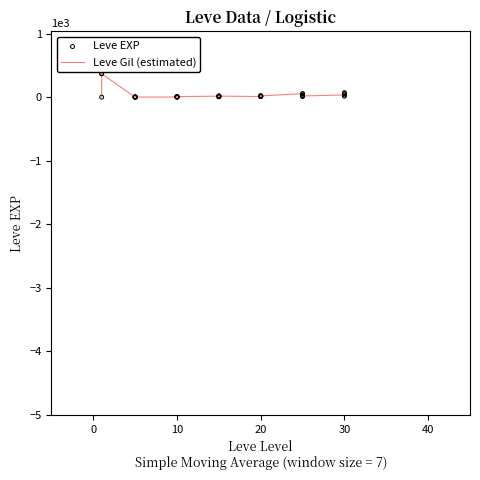

What are all the series names shown in the legend?

Leve Gil (estimated), Leve EXP